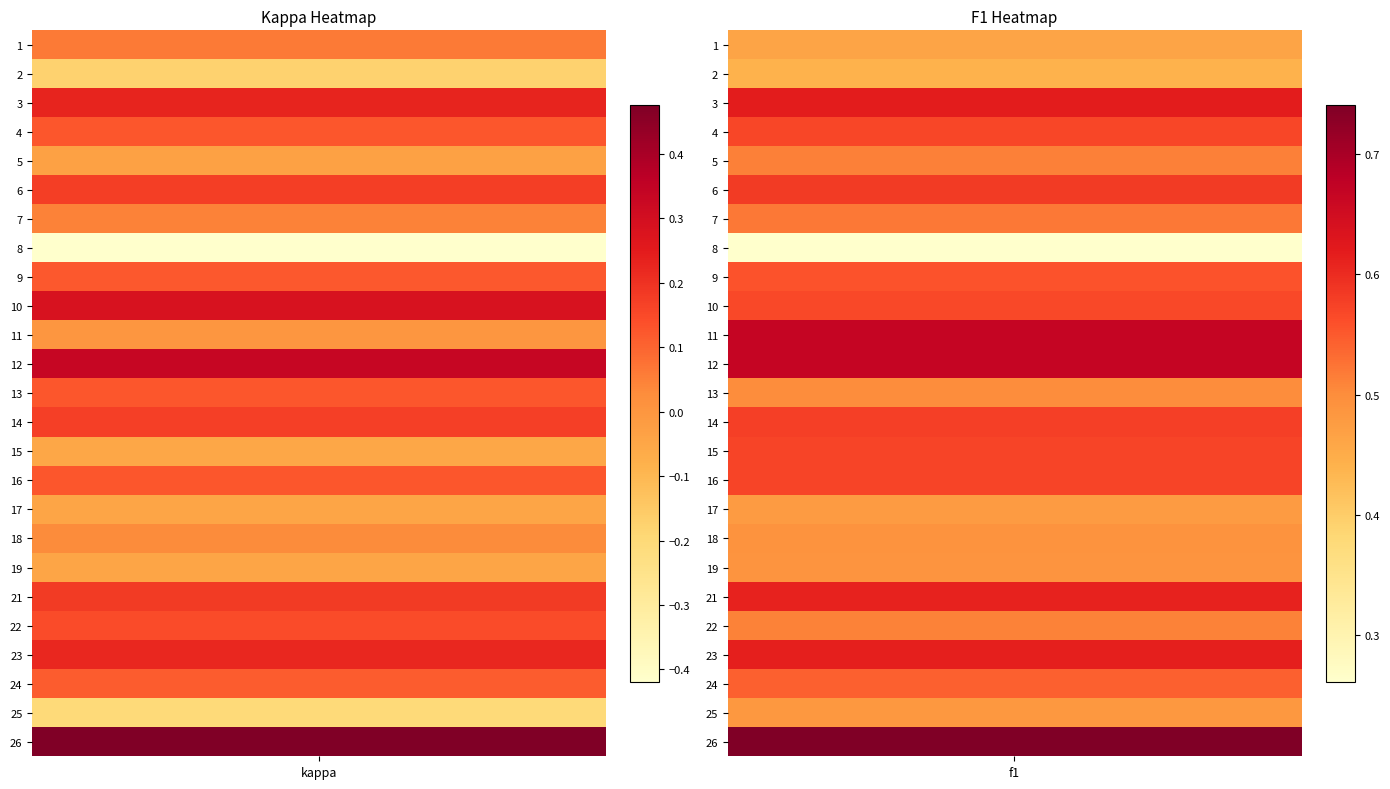

At 24, list the series in order from smallest to largest.

1, 2